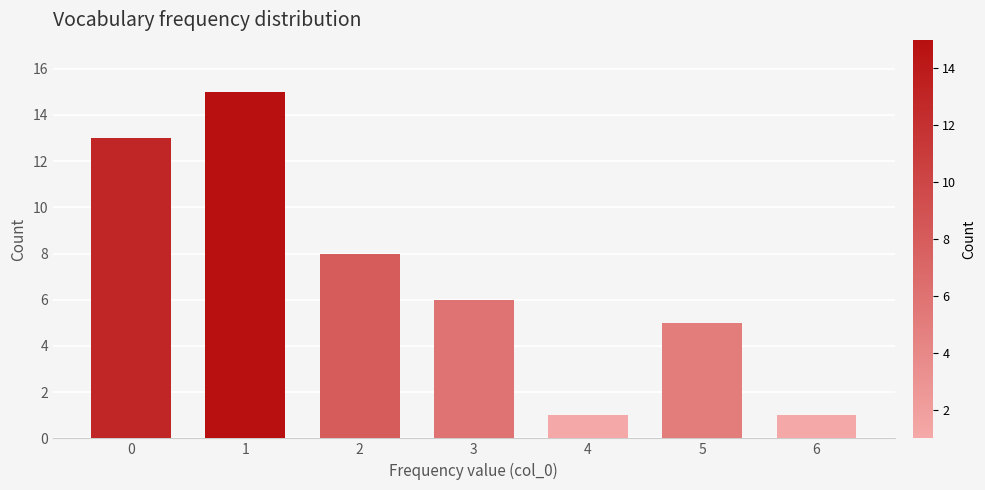

Reading right to left, list all the values displayed in this chart.

1	5	1	6	8	15	13